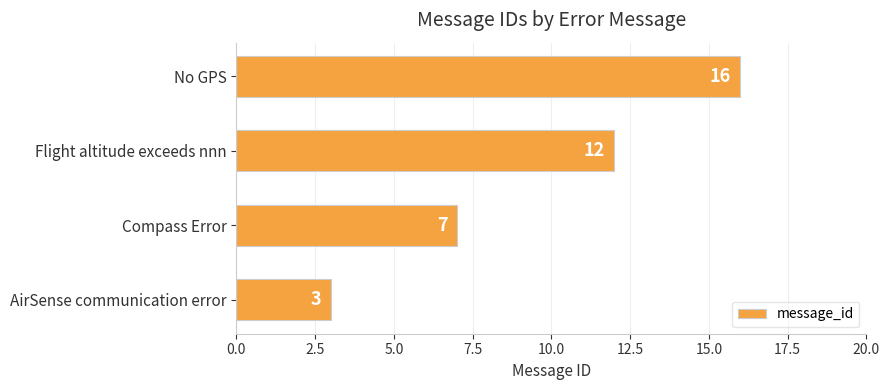

Count the number of data series in this chart.

1